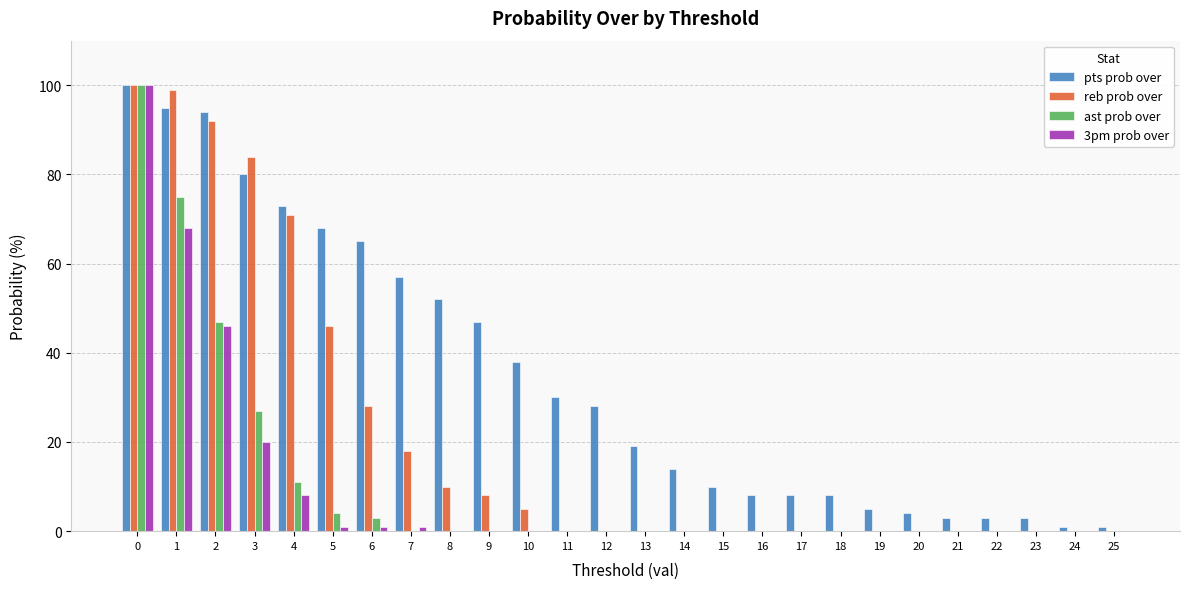

At which label is 3pm prob over closest to 50?

2